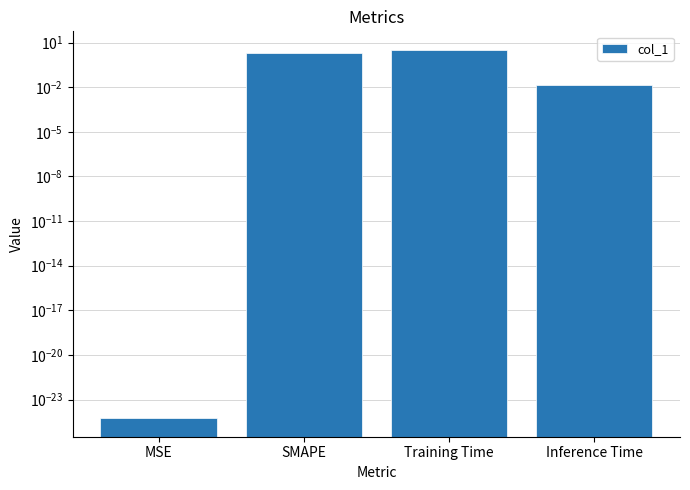

Rank the categories by value from lowest to highest.

MSE, Inference Time, SMAPE, Training Time